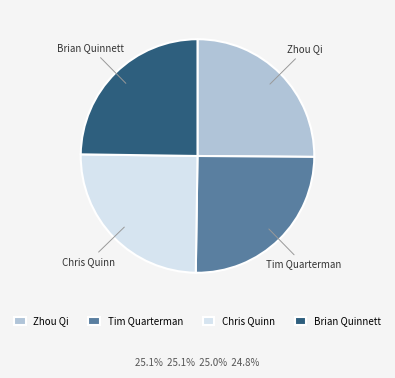

True or false: Chris Quinn accounts for 17% of the total.

False